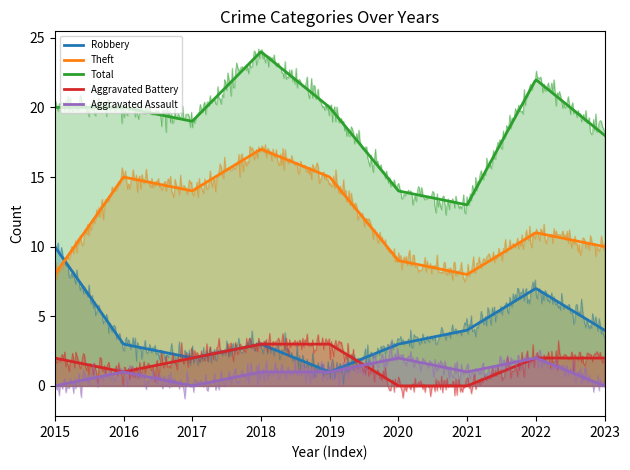

How many Robbery values are between 3 and 4?

5